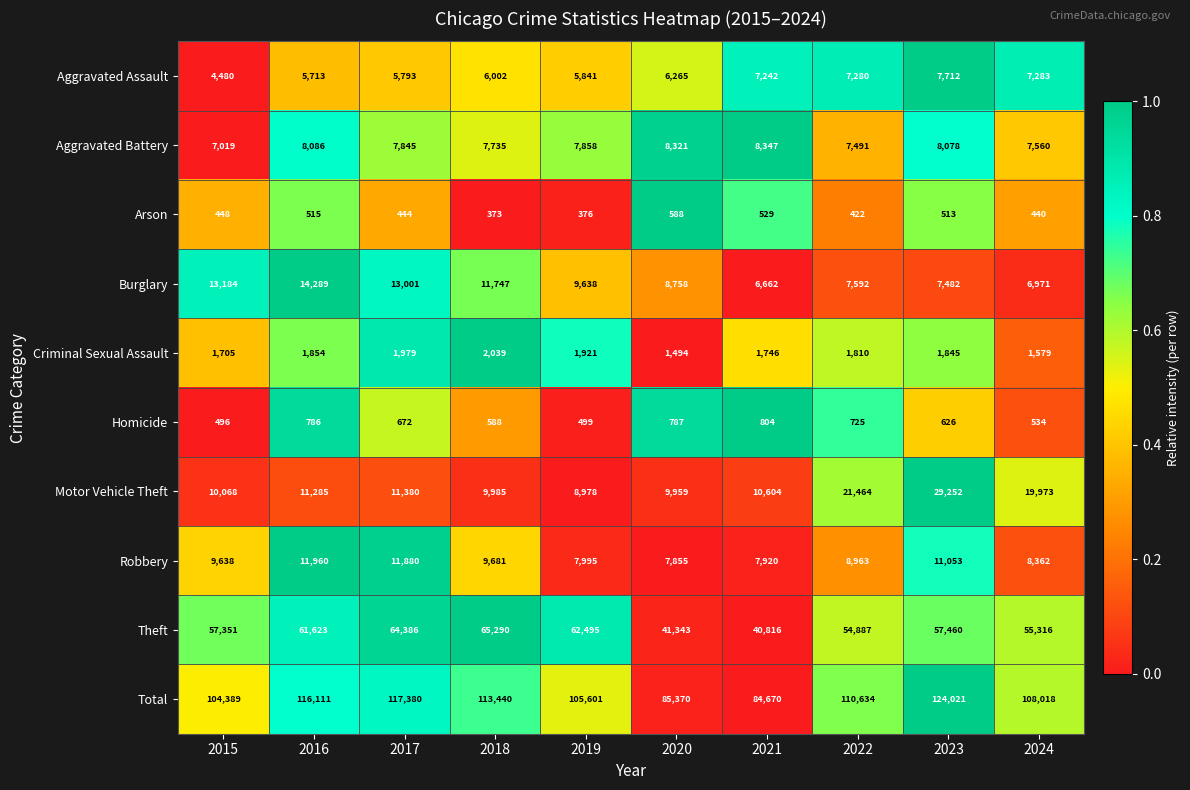

Which series has the widest spread of values?

Total